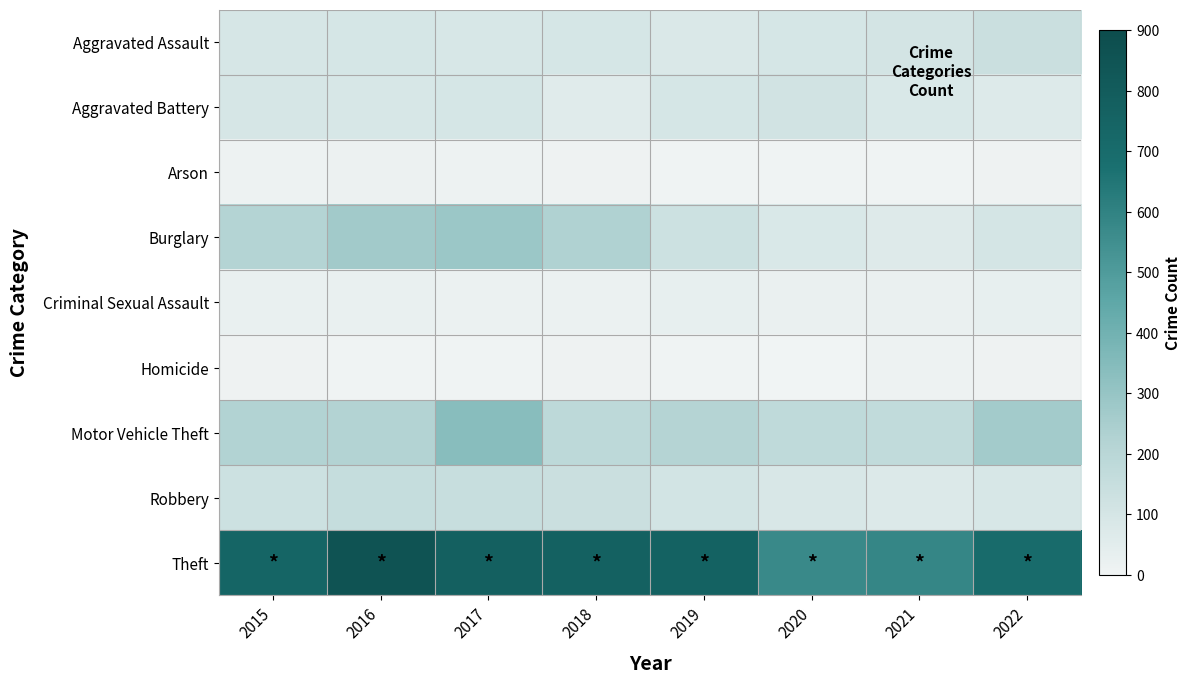

What is the smallest value displayed?

2